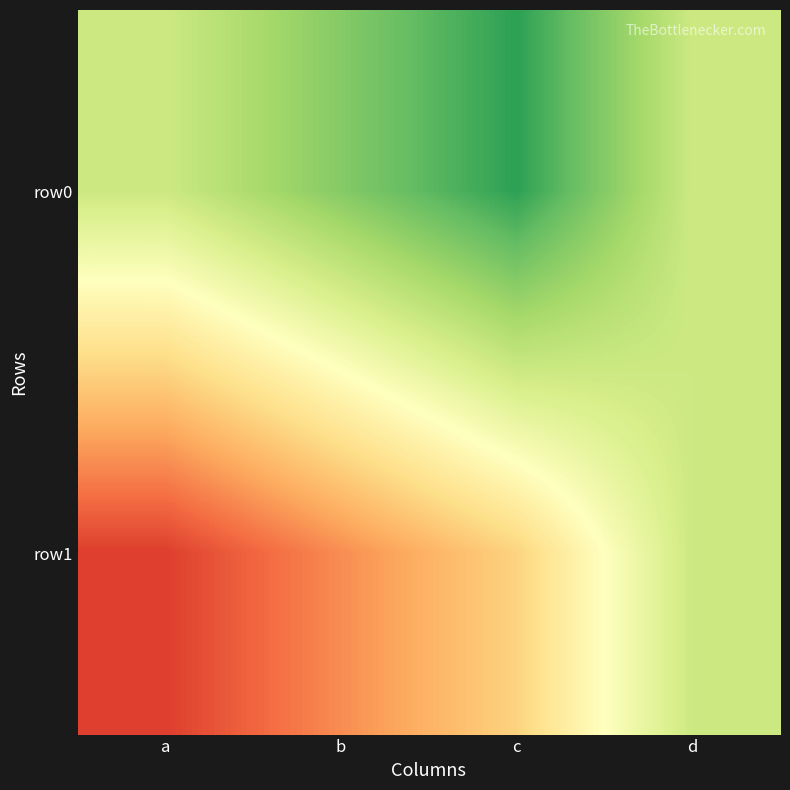

What is the difference between the highest and lowest values at c?

4